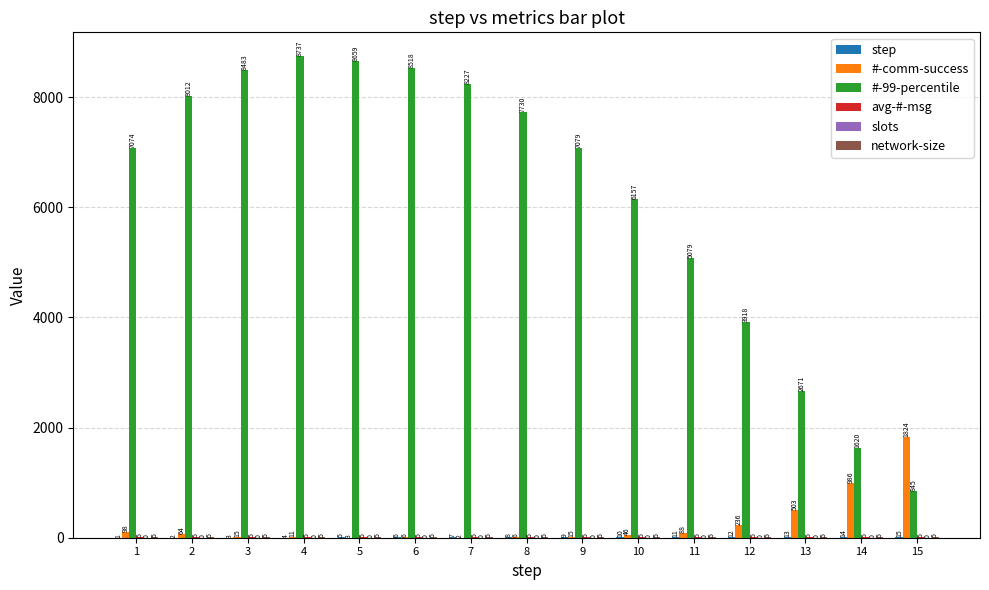

Which series has the largest range (max minus min)?

#-99-percentile